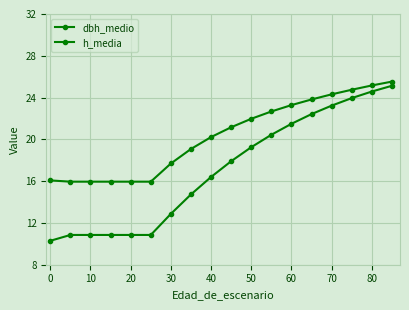

How many data points does each series have?

18